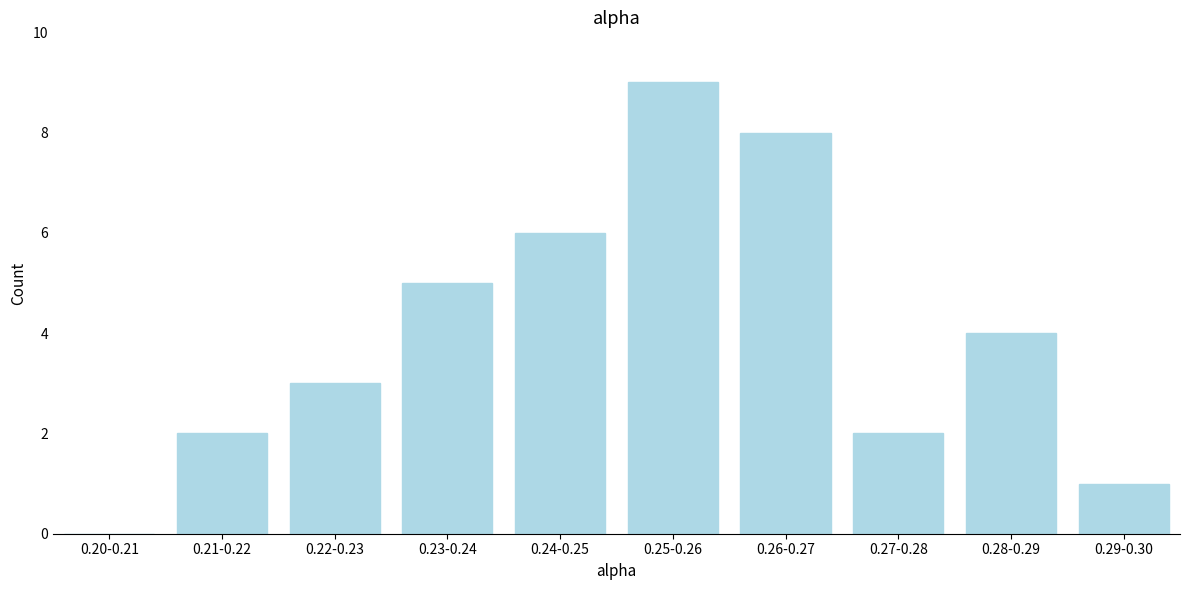

Reading left to right, what are all the values shown in this chart?

0.20-0.21=0	0.21-0.22=2	0.22-0.23=3	0.23-0.24=5	0.24-0.25=6	0.25-0.26=9	0.26-0.27=8	0.27-0.28=2	0.28-0.29=4	0.29-0.30=1